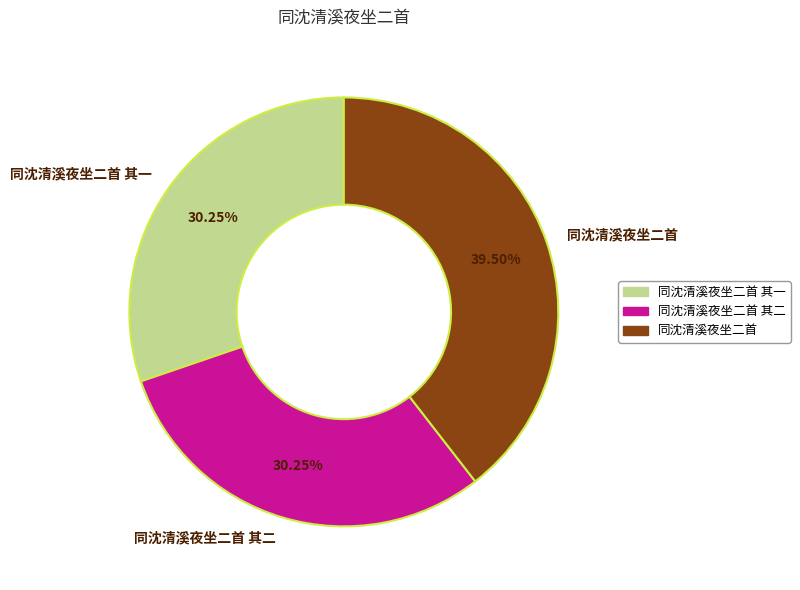

The 同沈清溪夜坐二首 其一 slice represents 40% of the pie. True or false?

False